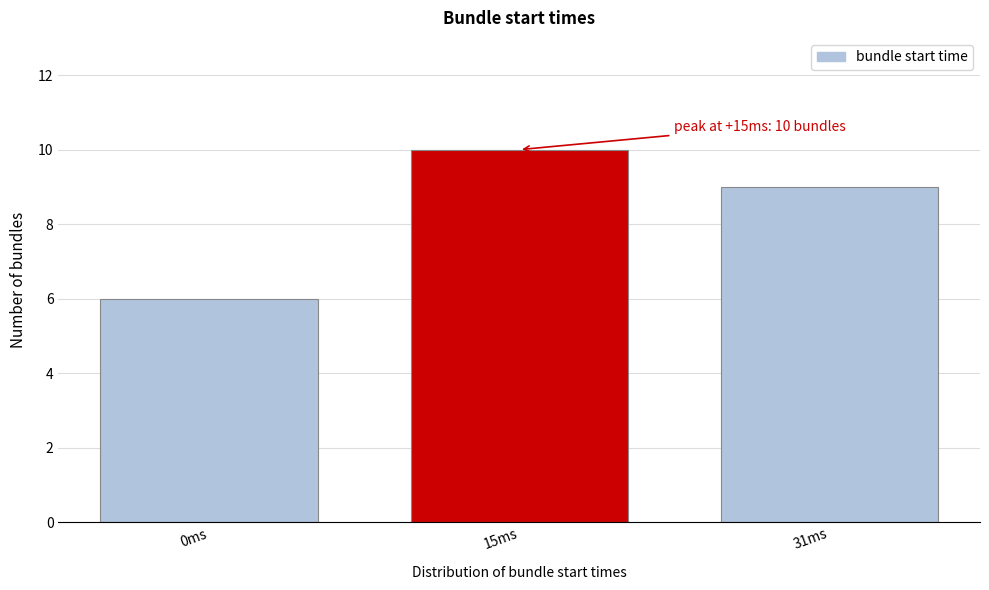

Reading left to right, what are all the values shown in this chart?

0ms=6	15ms=10	31ms=9